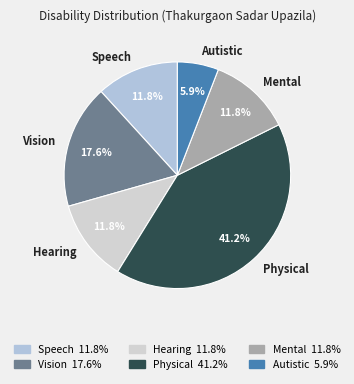

Between Mental and Autistic, which is larger?

Mental